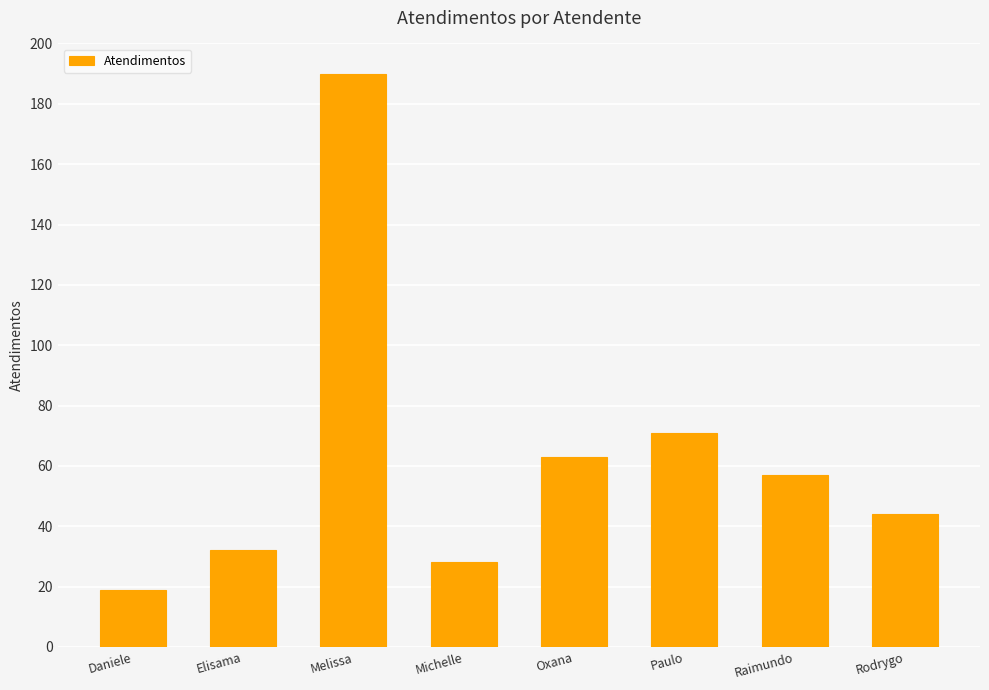

Which category has the lowest value across all series?

Daniele